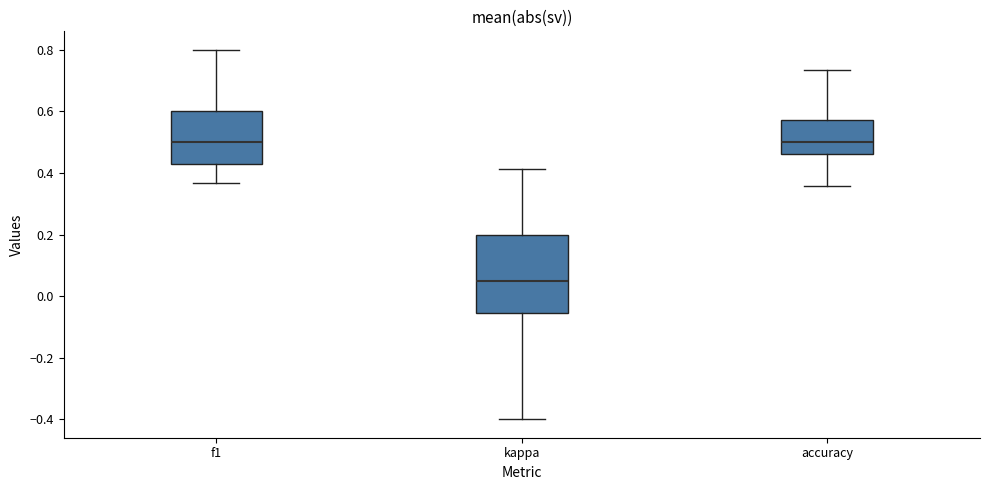

Reading left to right, transcribe this box plot: for each box, give where its median line is, the range the box spans, and where its two whiskers end, as read against the y-axis. The values are not printed on the chart, so give them approximately, as read against the axis.

f1: median 0.50, box 0.42 to 0.60, whiskers 0.36 to 0.80
kappa: median 0.04, box -0.06 to 0.20, whiskers -0.40 to 0.42
accuracy: median 0.50, box 0.46 to 0.58, whiskers 0.36 to 0.74